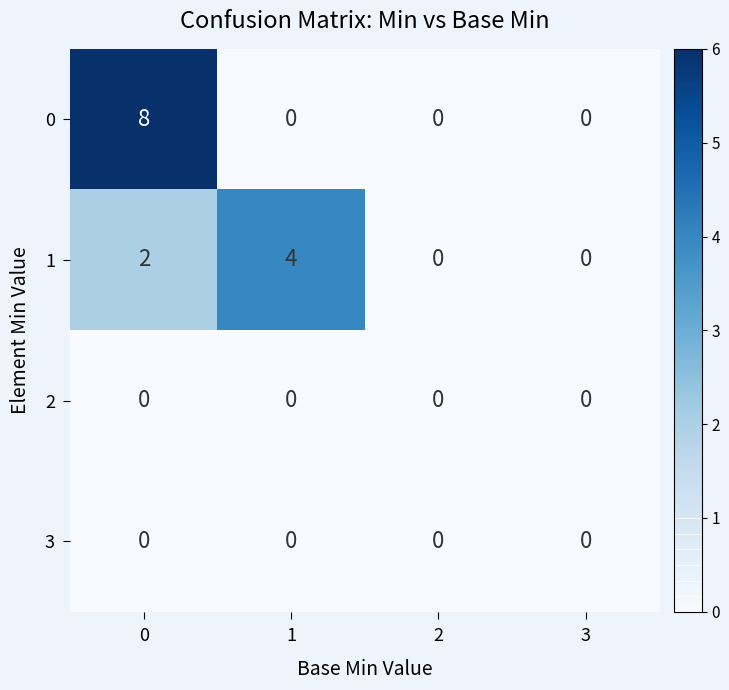

What is the total value across all series at 1?

4